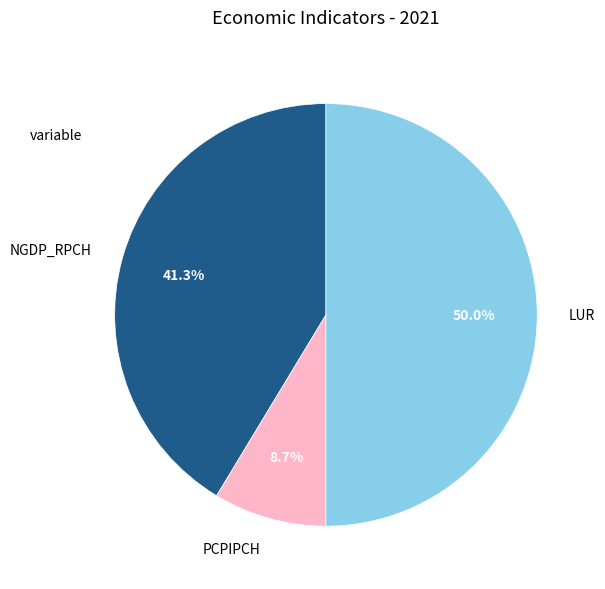

Does PCPIPCH represent more than half of the total?

No